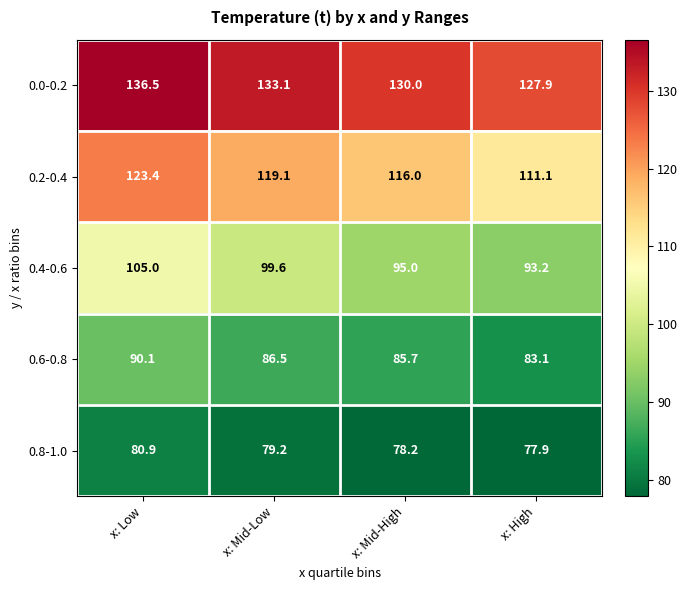

How many data points does each series have?

4